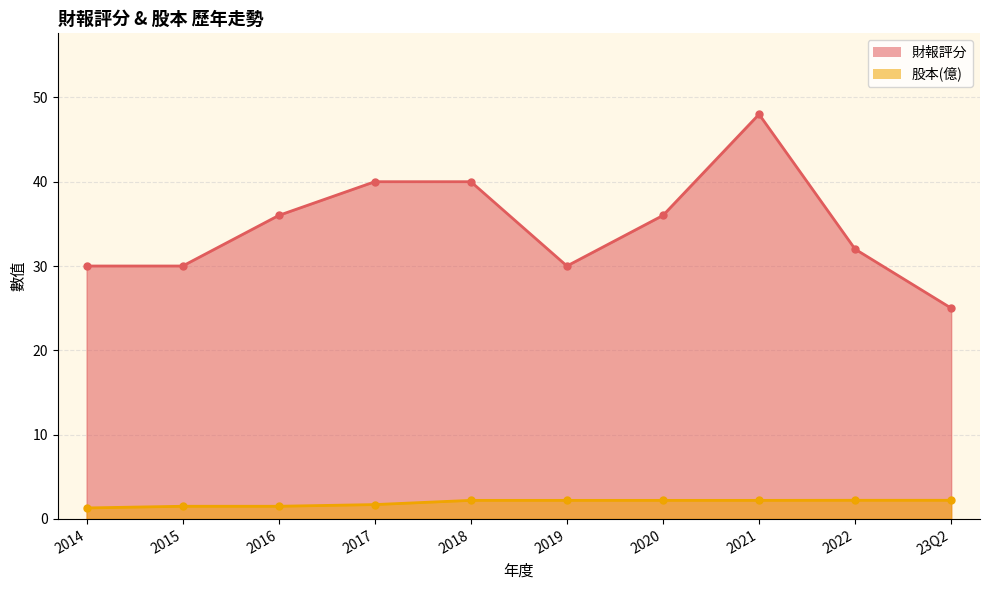

Which series has the widest spread of values?

財報評分